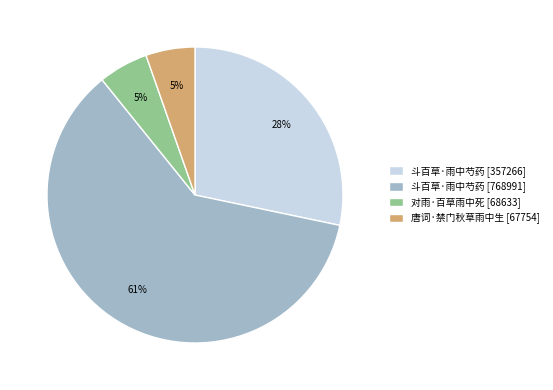

Which slice is the largest?

斗百草·雨中芍药 [768991]